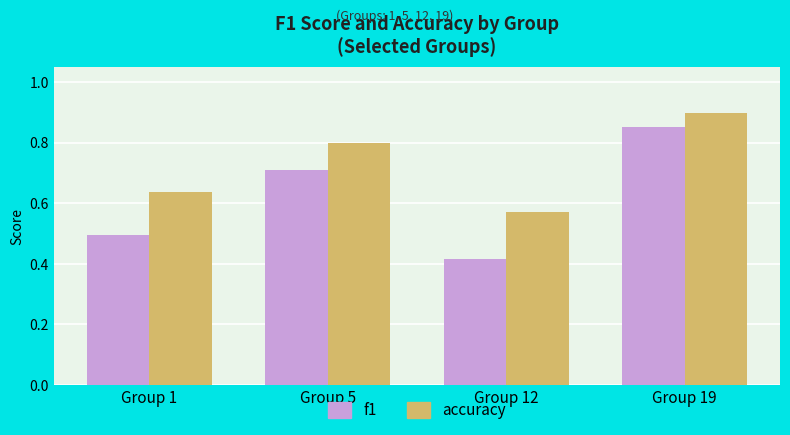

Which category has the lowest value in the accuracy series?

Group 12